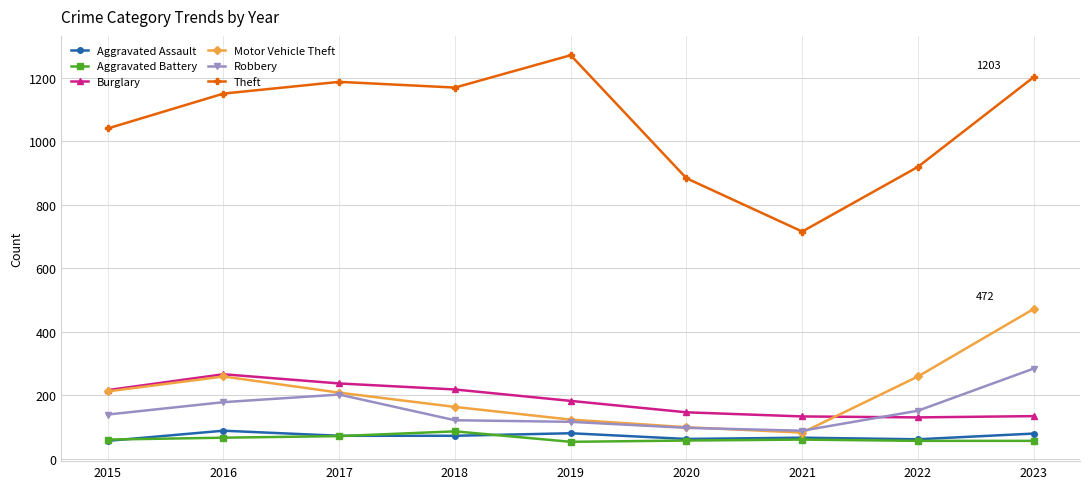

Read the Aggravated Assault value at 2023, to the nearest 5.

80